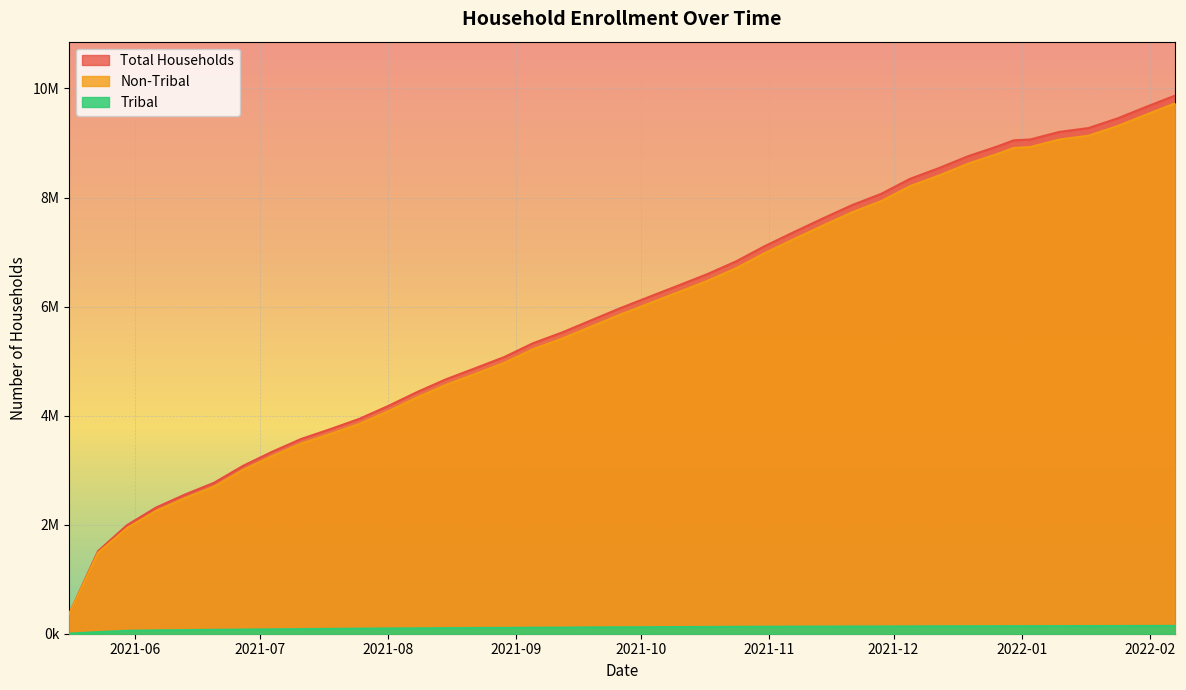

What are all the series names shown in the legend?

Total Households, Non-Tribal, Tribal